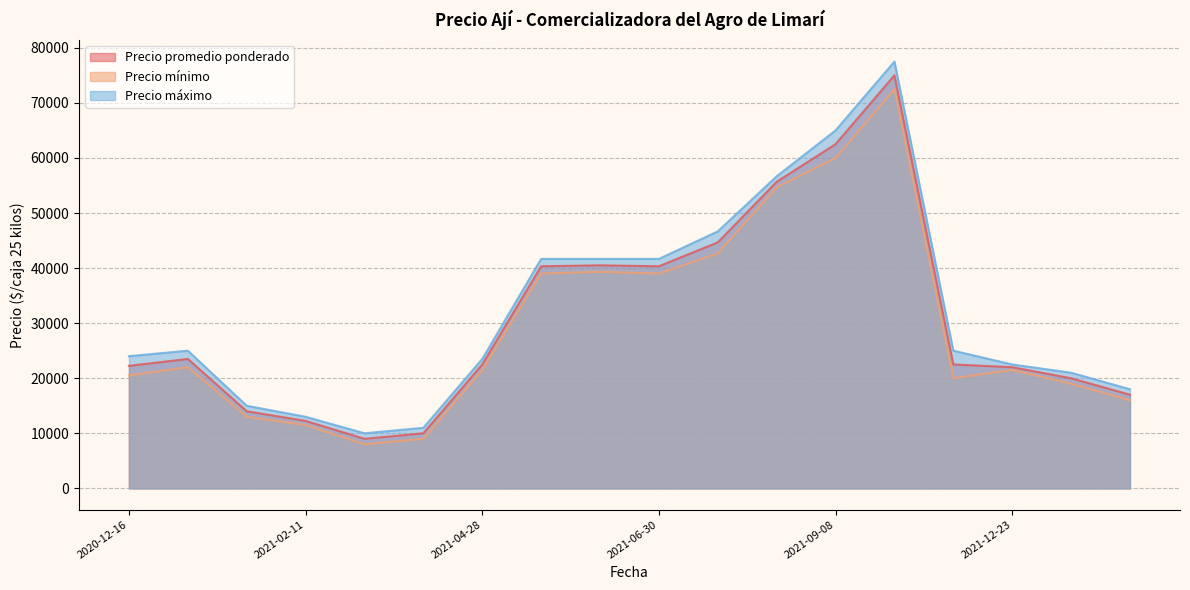

What is the maximum value for Precio promedio ponderado?

75000.0